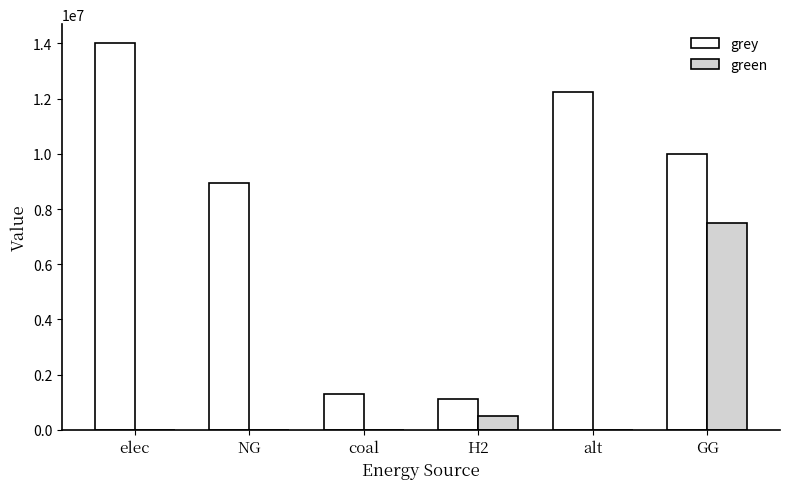

Is it true that grey equals 1833975.1 at H2?

False